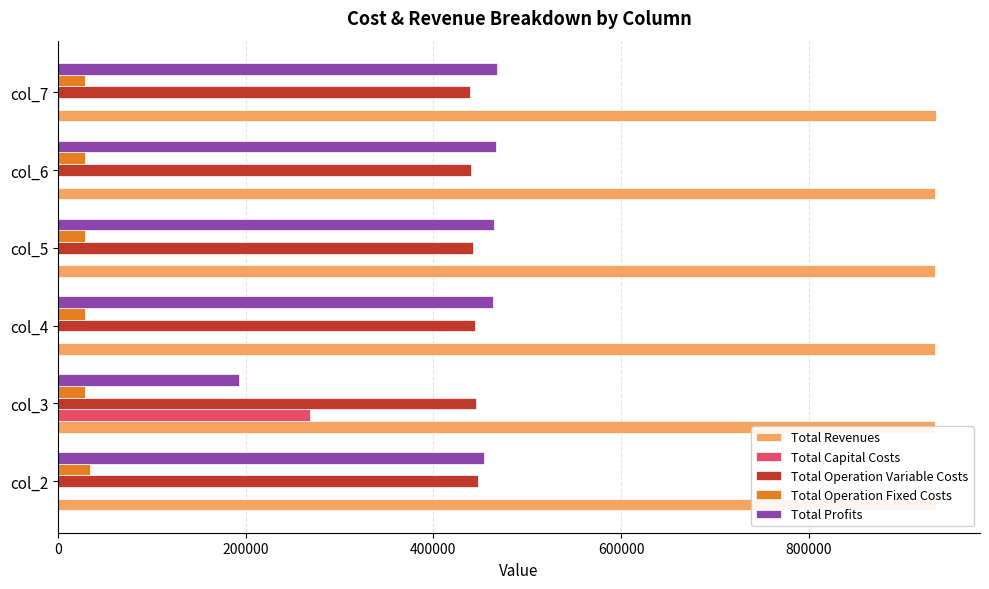

Is it true that Total Operation Variable Costs equals 115893.8 at col_6?

False